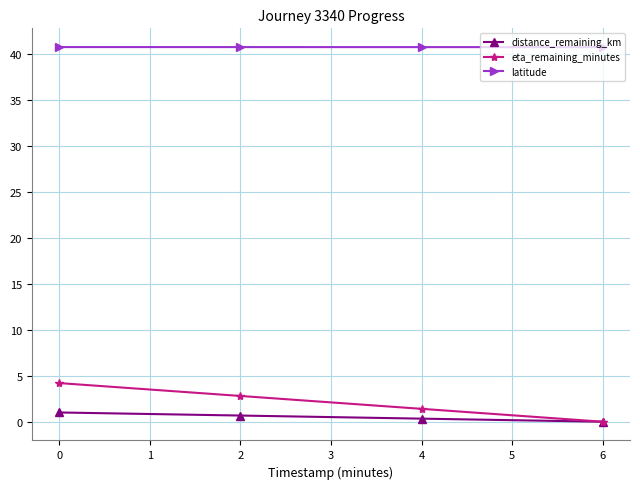

True or false: eta_remaining_minutes has more than 2 points higher than both neighbors.

False